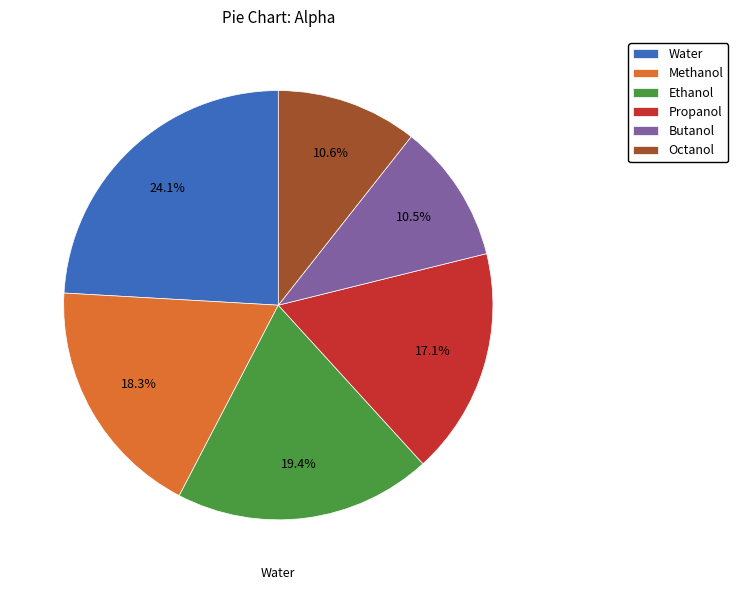

To the nearest percent, what portion does Propanol represent?

17%